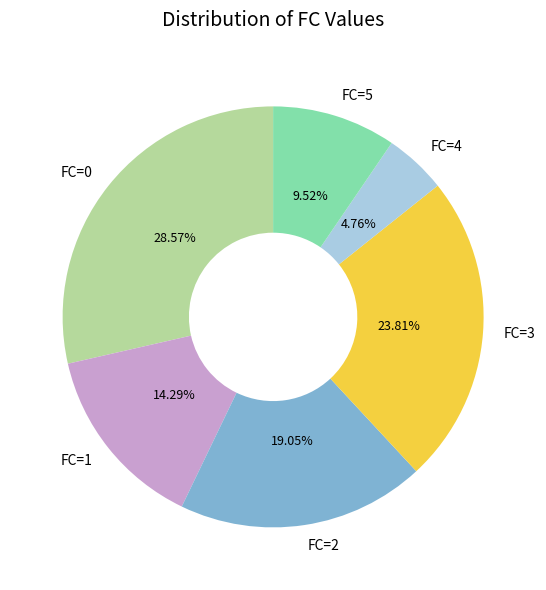

Is FC=5 the majority of the pie?

No